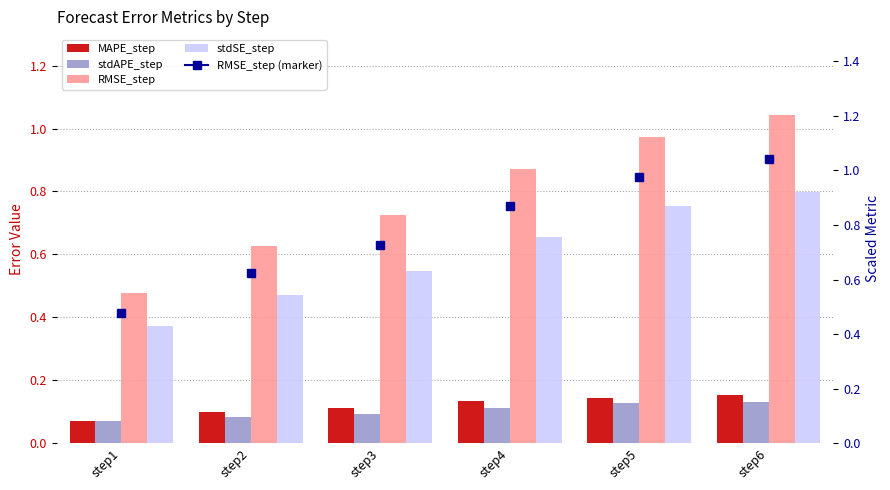

Which series has the largest range (max minus min)?

RMSE_step